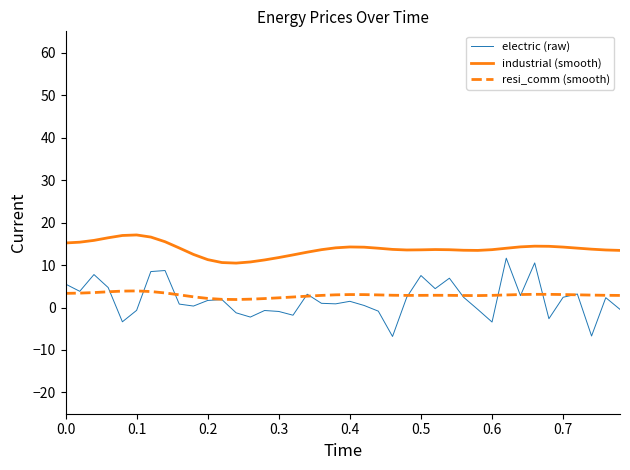

What is the average value of the industrial (smooth) series?

13.8